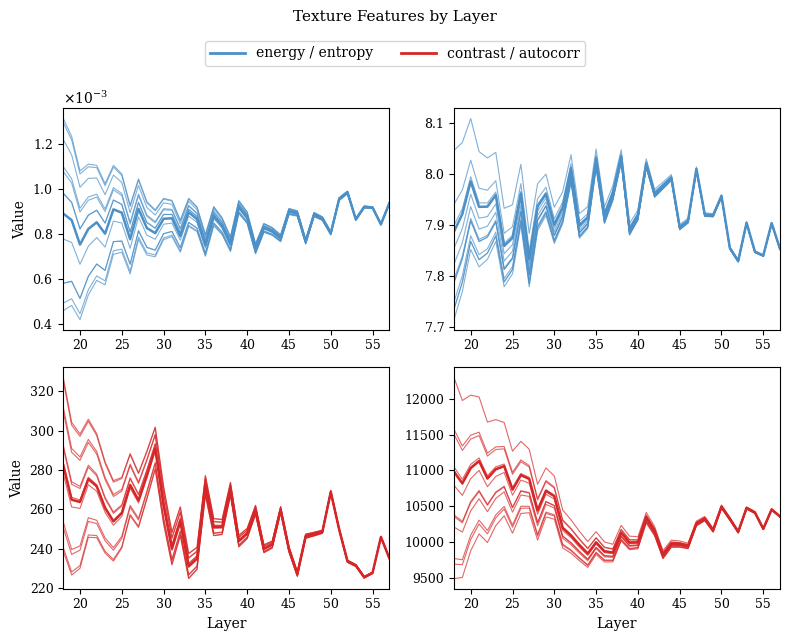

What is the label of the 2nd point from the left?

20